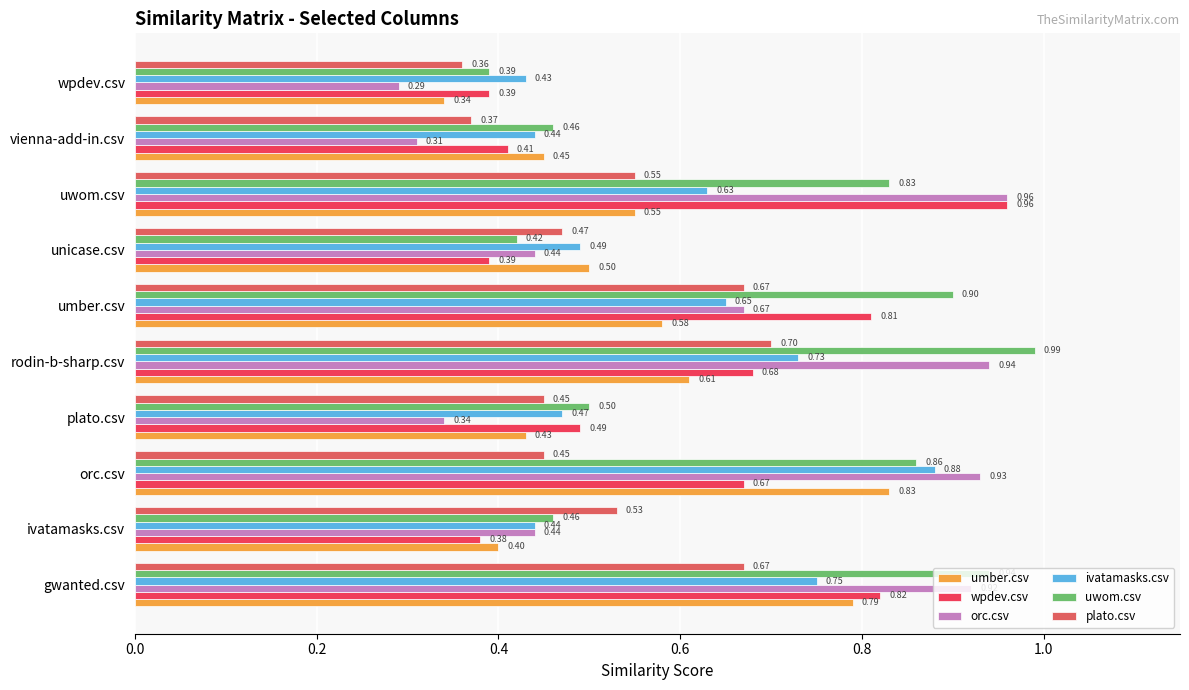

What is the maximum value shown in the chart?

1.0